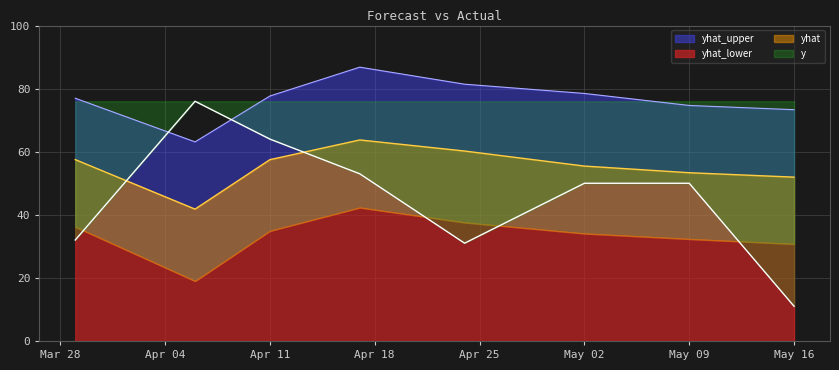

True or false: y has a value of 105 at Apr 11.

False